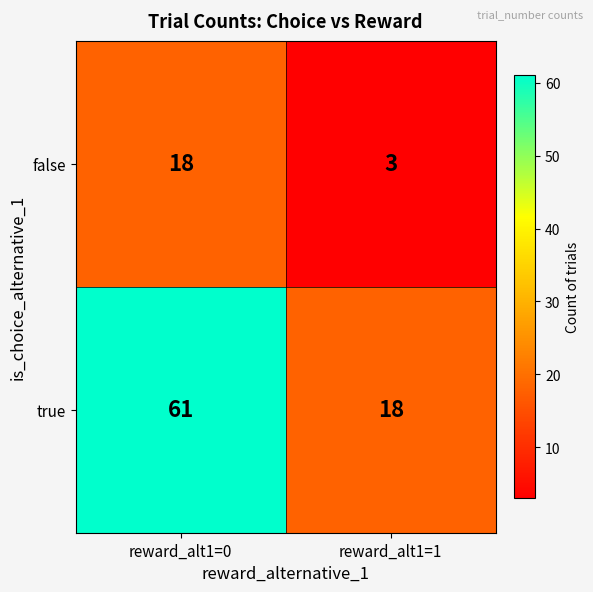

Which series has the widest spread of values?

true